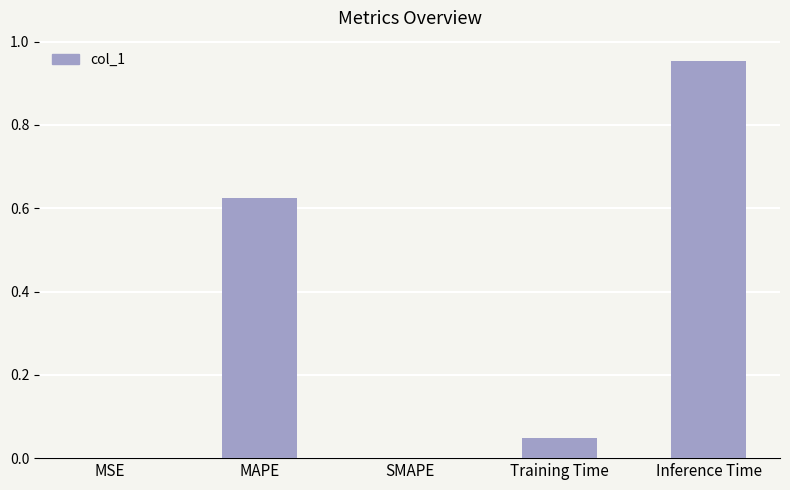

Between Training Time and MAPE, which is larger?

MAPE